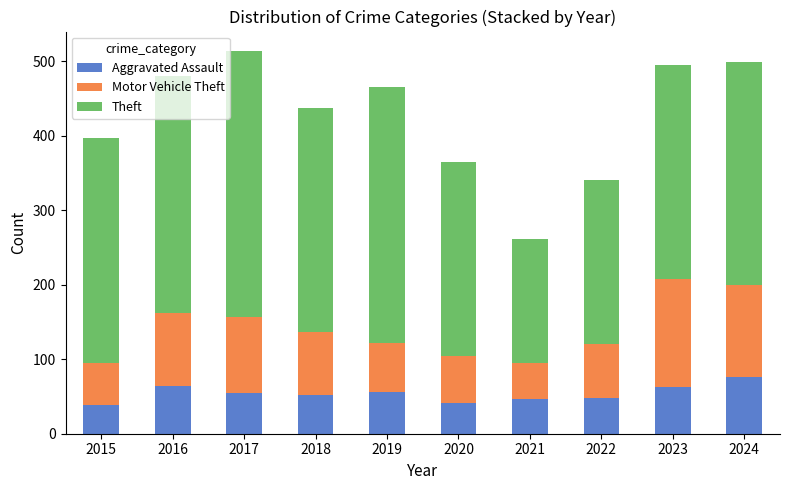

Is it true that Aggravated Assault equals 56 at 2019?

True